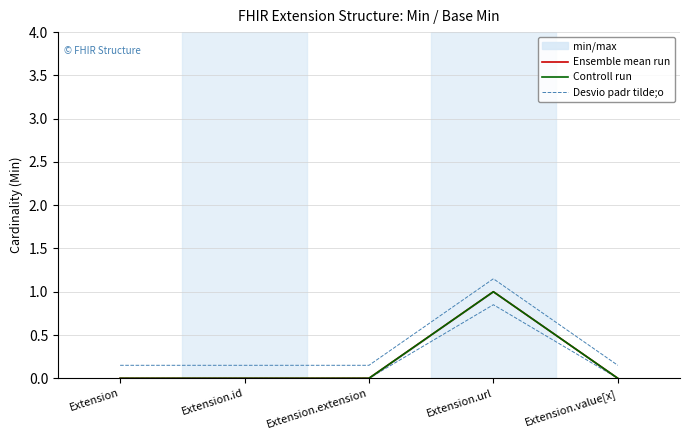

Rank the categories by Controll run value from highest to lowest.

Extension.url, Extension, Extension.id, Extension.extension, Extension.value[x]